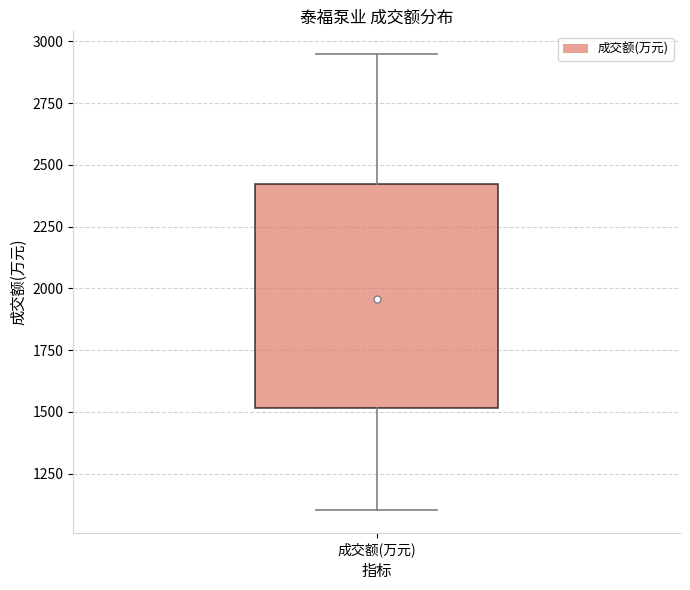

Where does the median line of the box for 成交额(万元) sit on the y-axis? The values are not printed on the chart, so give them approximately, as read against the axis.

1900